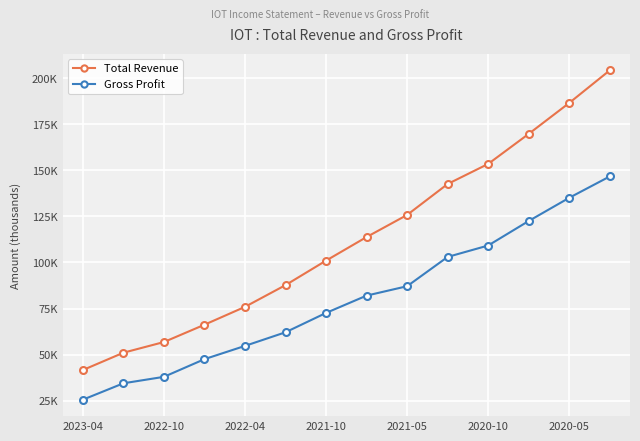

Does the chart have visible grid lines?

Yes